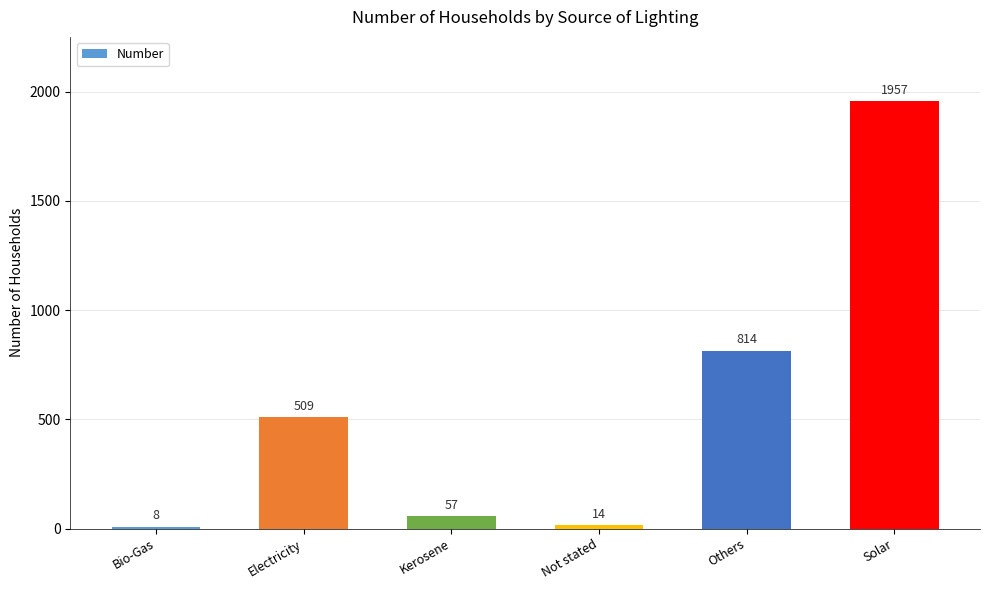

Count the number of categories in the chart.

6